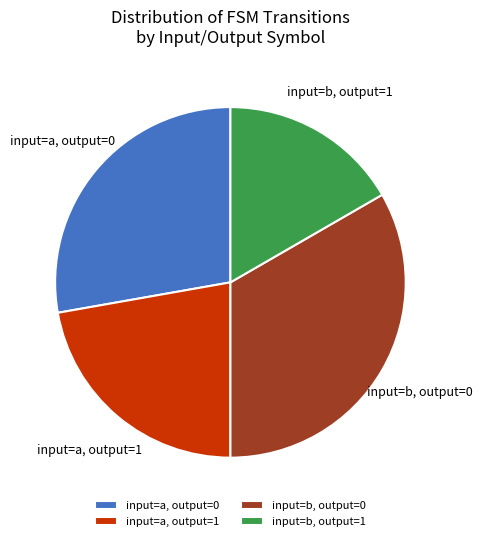

How many segments does this pie chart have?

4